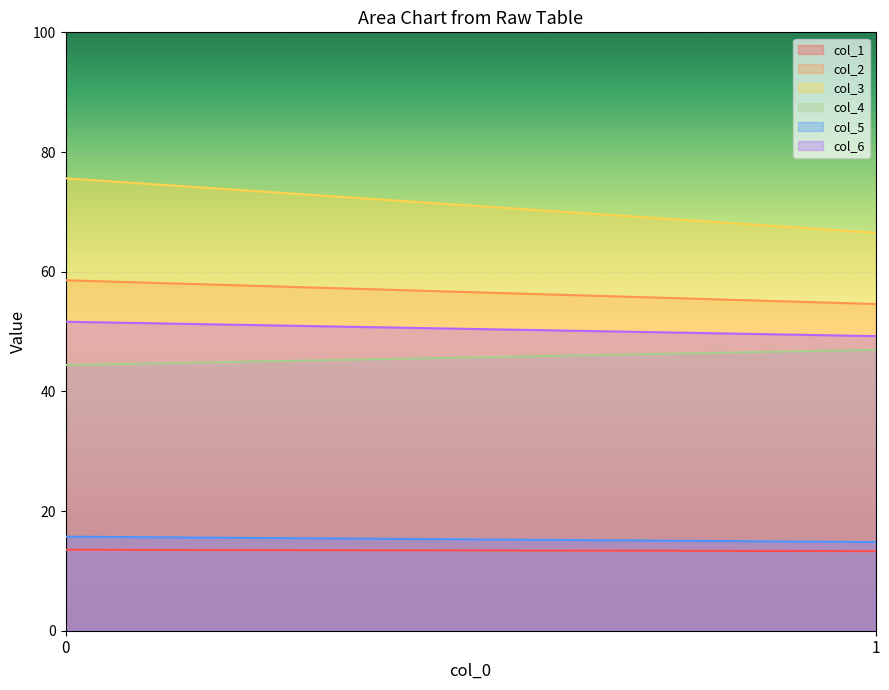

True or false: col_2 has a value of 27.8 at 0.

False